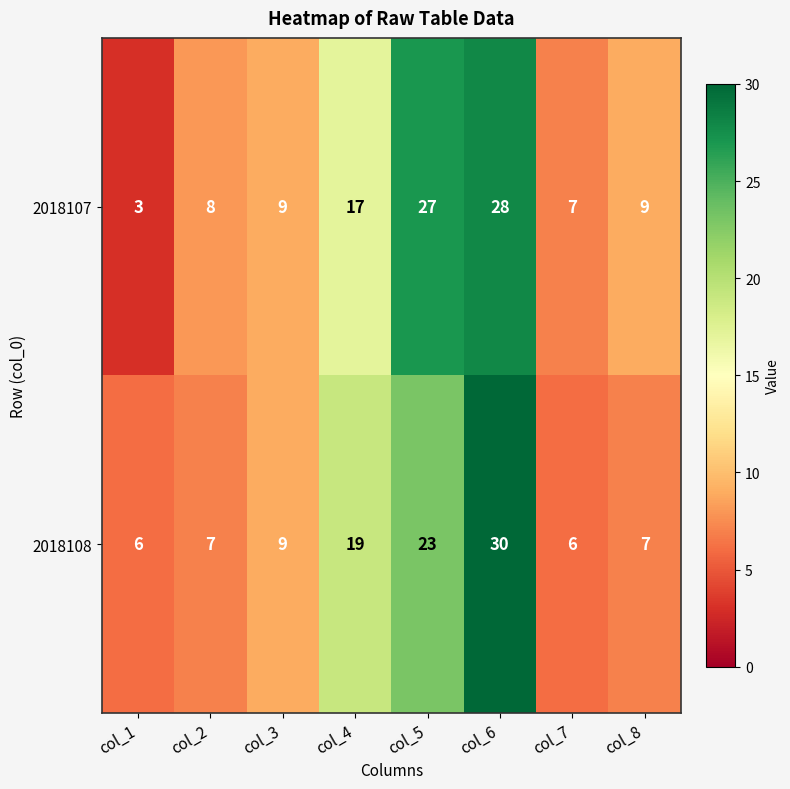

What is the sum of all 2018108 values?

107